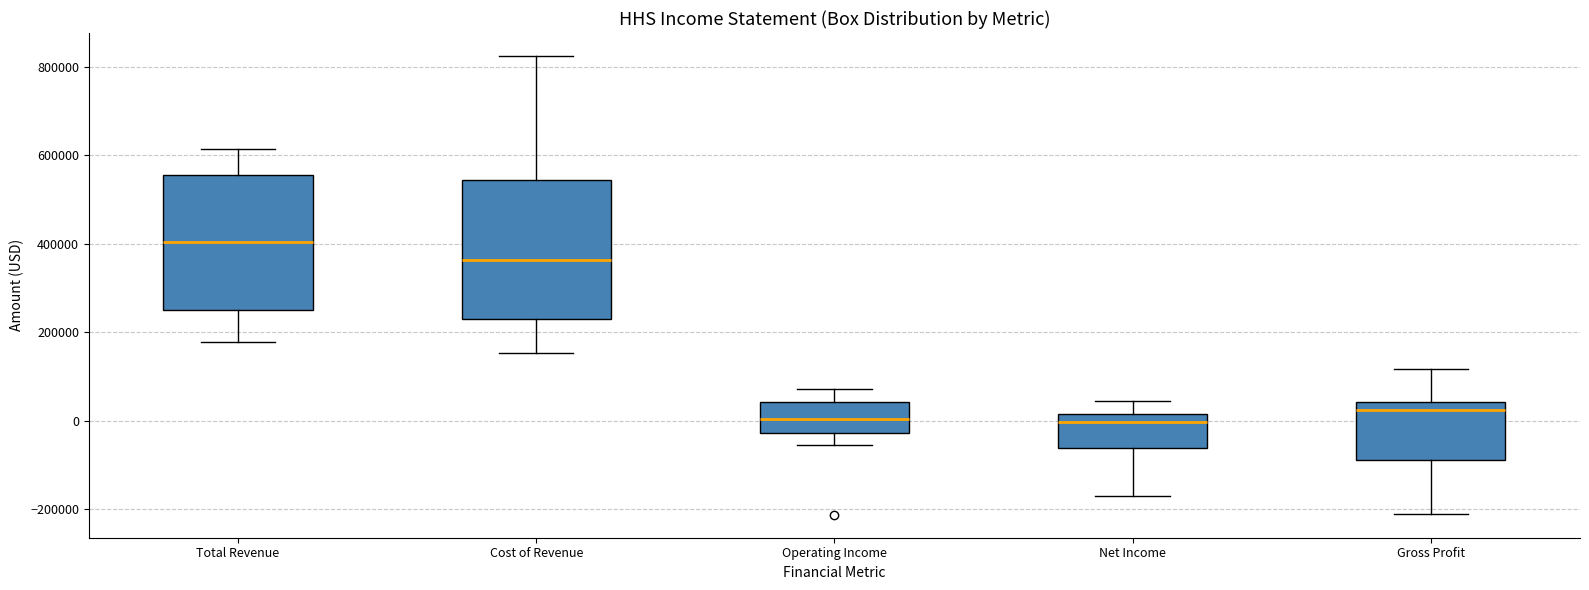

Reading left to right, transcribe this box plot: for each box, give where its median line is, the range the box spans, and where its two whiskers end, as read against the y-axis. The values are not printed on the chart, so give them approximately, as read against the axis.

Total Revenue: median 400000, box 260000 to 560000, whiskers 180000 to 620000
Cost of Revenue: median 360000, box 240000 to 540000, whiskers 160000 to 820000
Operating Income: median 0, box -20000 to 40000, whiskers -60000 to 80000
Net Income: median 0, box -60000 to 20000, whiskers -180000 to 40000
Gross Profit: median 20000, box -80000 to 40000, whiskers -220000 to 120000